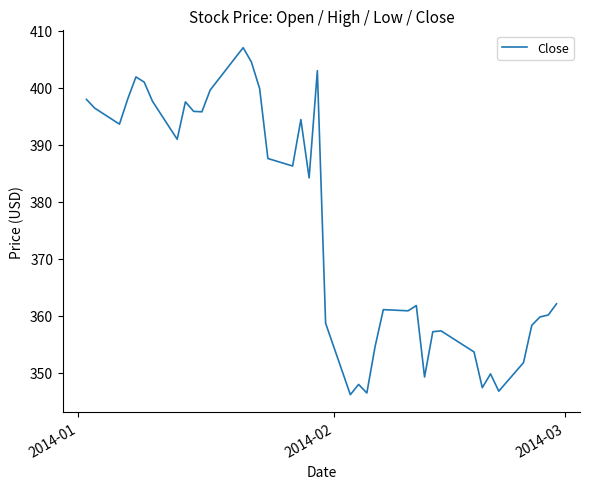

What is the difference between the maximum and minimum values?

60.9